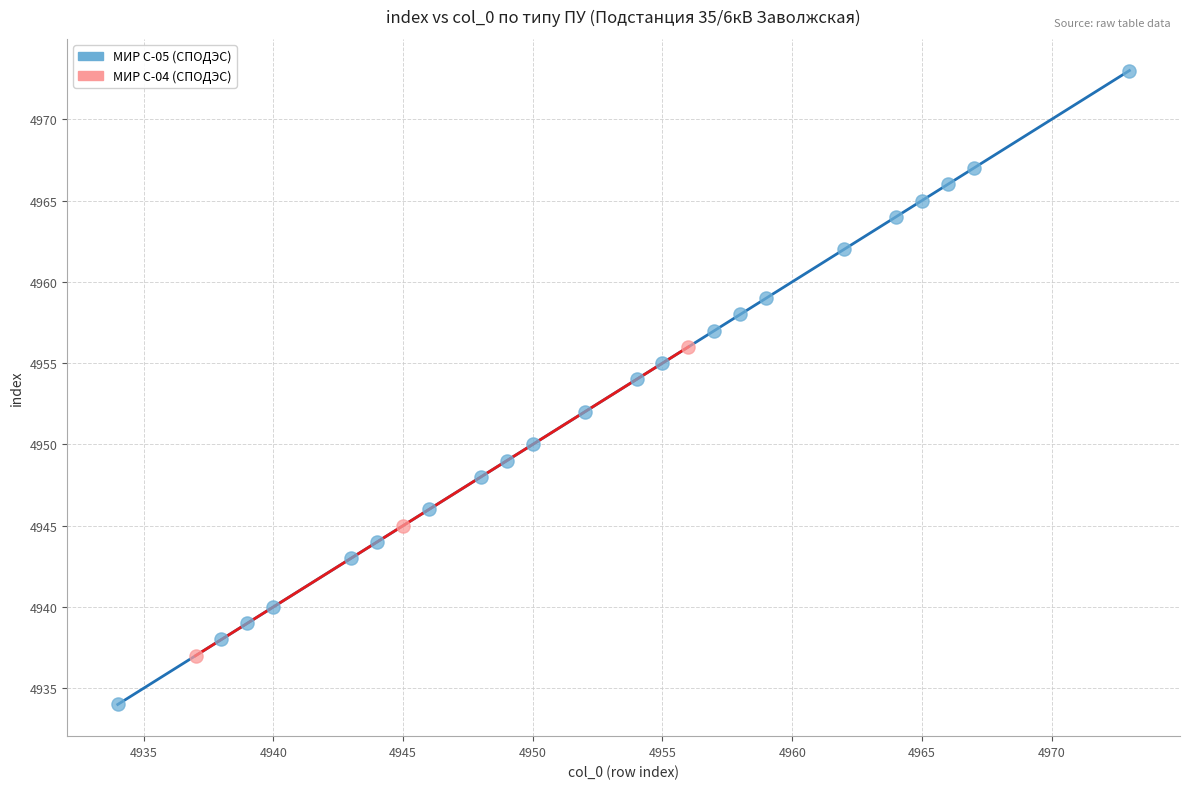

Which series contains the highest Y value?

МИР С-05 (СПОДЭС)